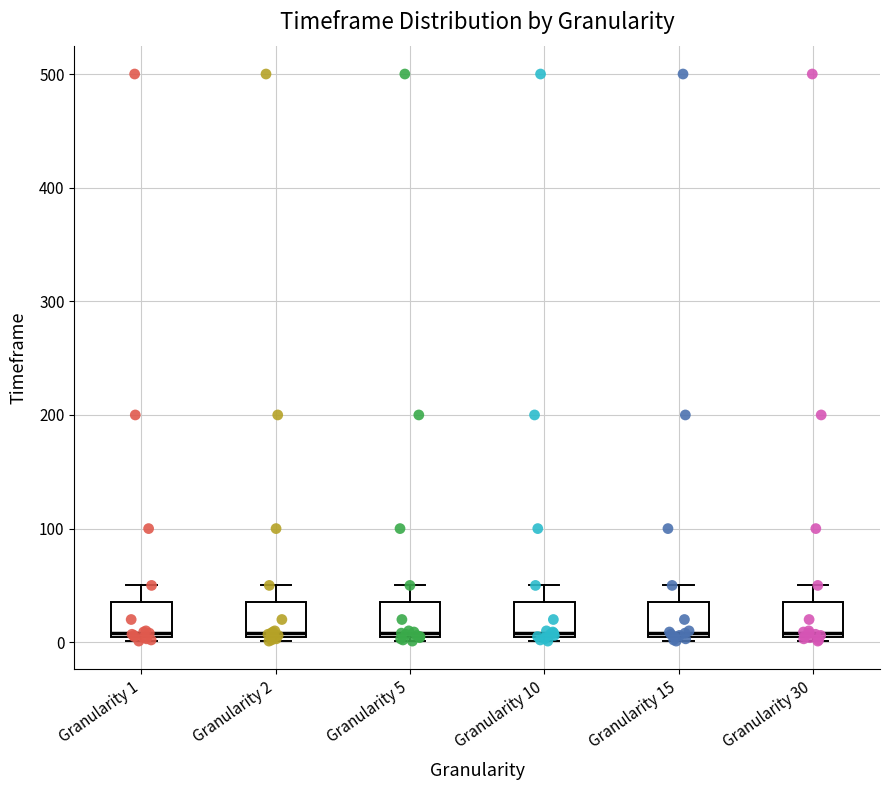

Reading left to right, read every box against the y-axis: the position of its median line, the range the box covers, and the ends of its whiskers. The values are not printed on the chart, so give them approximately, as read against the axis.

Granularity 1: median 10, box 0 to 40, whiskers 0 (just below the box's lower edge) to 50
Granularity 2: median 10, box 0 to 40, whiskers 0 (just below the box's lower edge) to 50
Granularity 5: median 10, box 0 to 40, whiskers 0 (just below the box's lower edge) to 50
Granularity 10: median 10, box 0 to 40, whiskers 0 (just below the box's lower edge) to 50
Granularity 15: median 10, box 0 to 40, whiskers 0 (just below the box's lower edge) to 50
Granularity 30: median 10, box 0 to 40, whiskers 0 (just below the box's lower edge) to 50